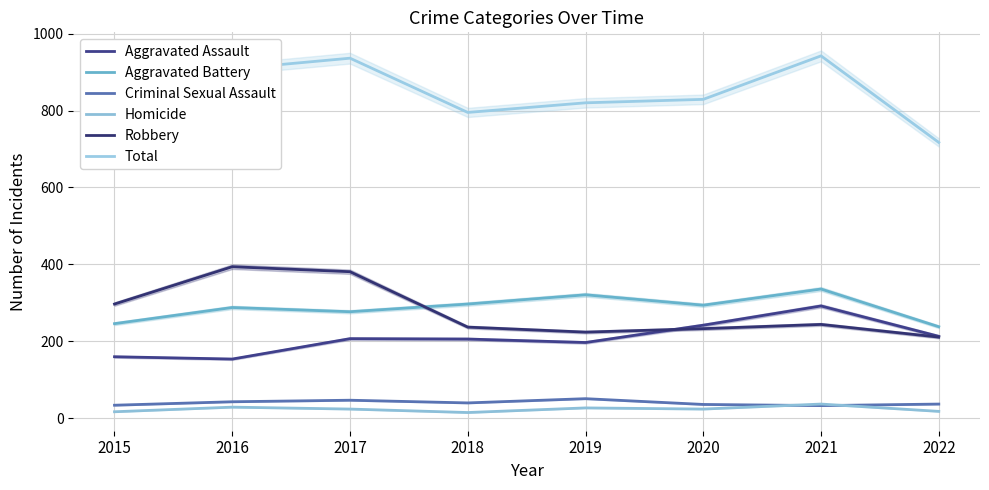

At which label does Criminal Sexual Assault first exceed 40?

2016